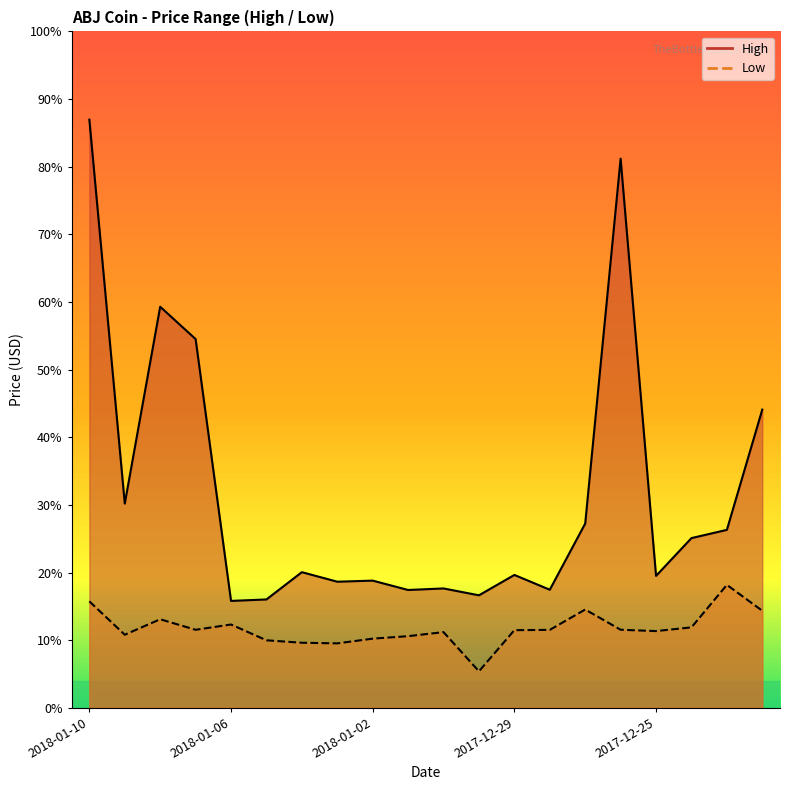

In Low, how many points are higher than both neighbors (excluding endpoints)?

5